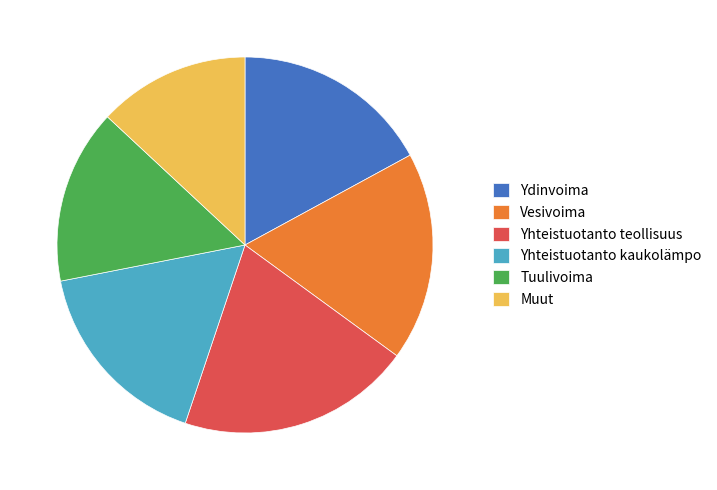

Is the sum of Ydinvoima and Vesivoima greater than half?

No